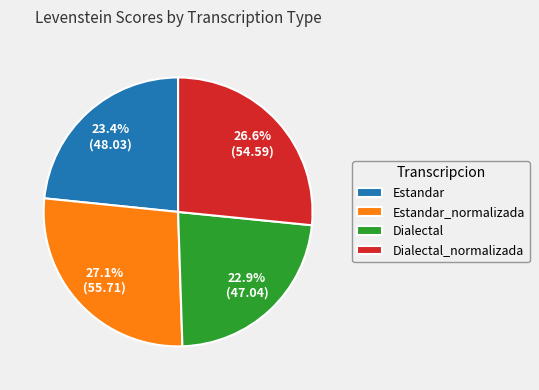

What is the ratio of the value at Estandar to the value at Estandar_normalizada?

0.9